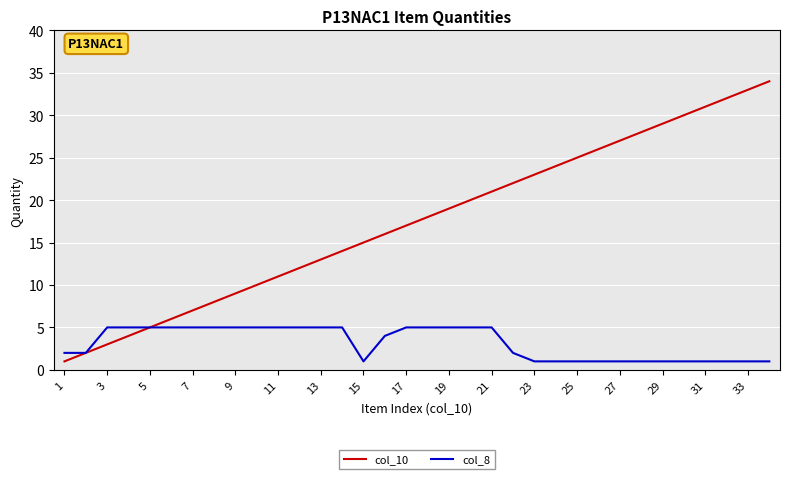

Which series has the largest range (max minus min)?

col_10